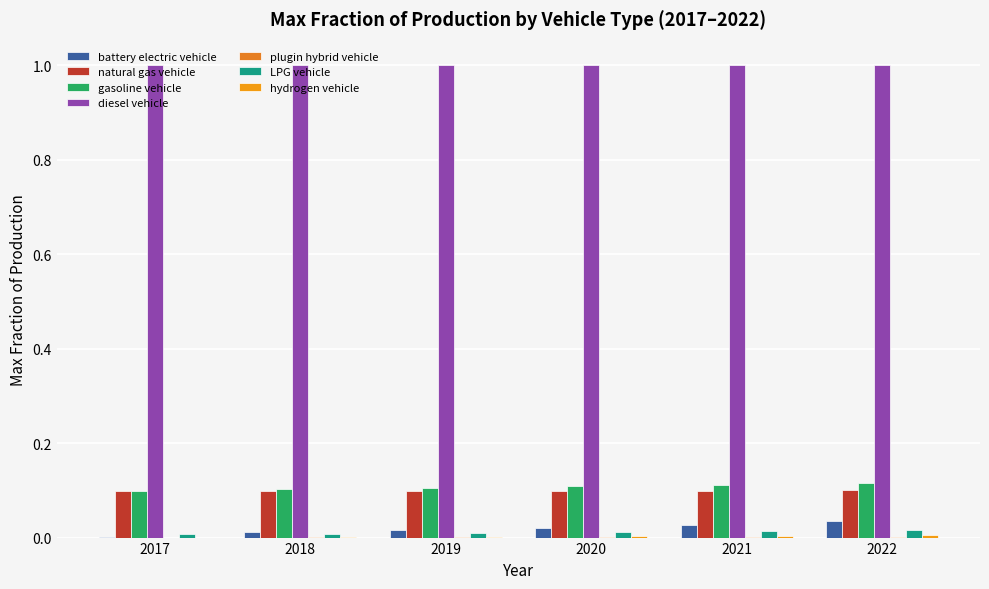

Count the number of categories in the chart.

6